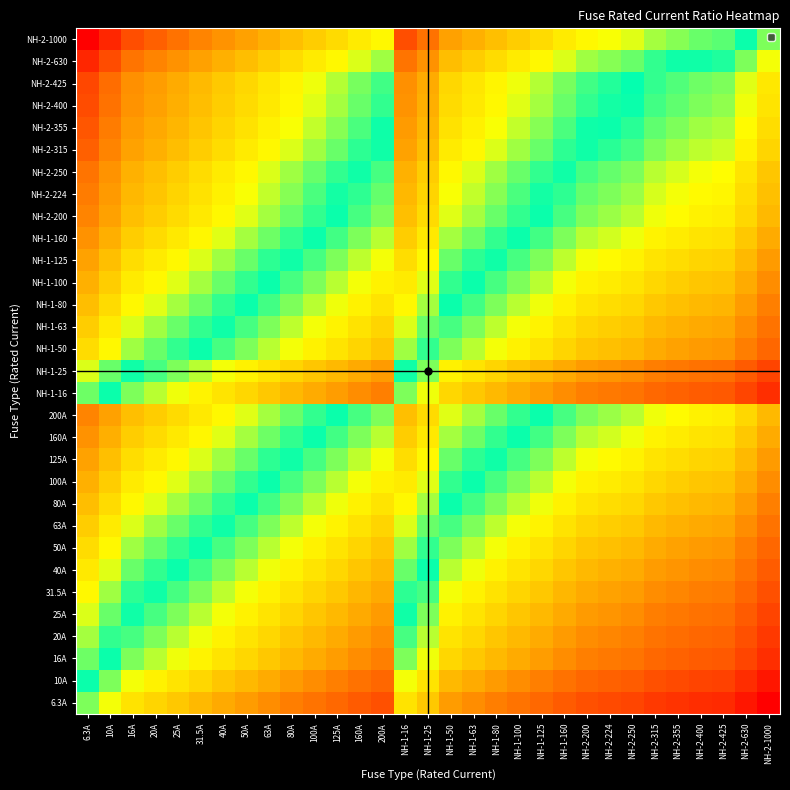

What is the spread (max minus min) of values at NH-1-50?

2.2